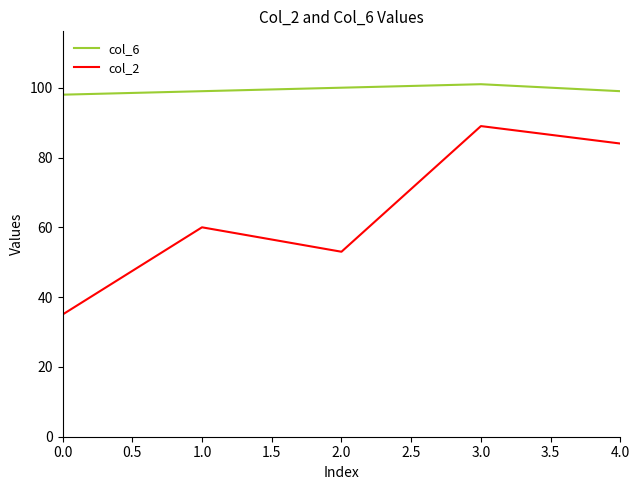

How many lines are shown in the chart?

2